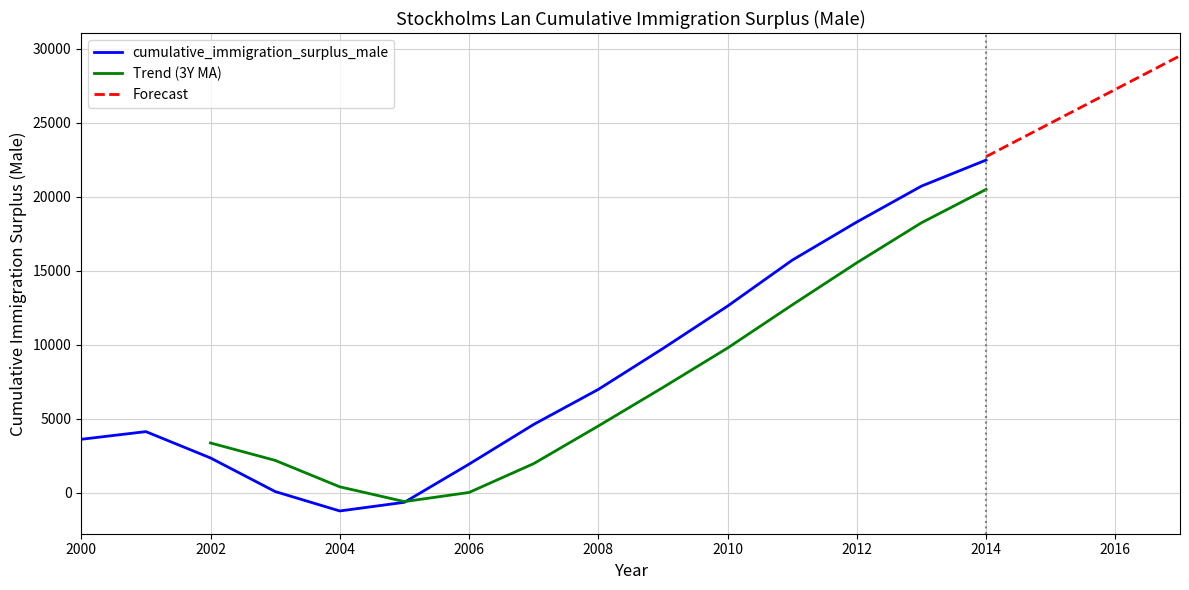

Reading right to left, extract all data points from this chart.

22465	20705	18280	15701	12598	9734	6969	4602	1920	-657	-1243	69	2339	4118	3599